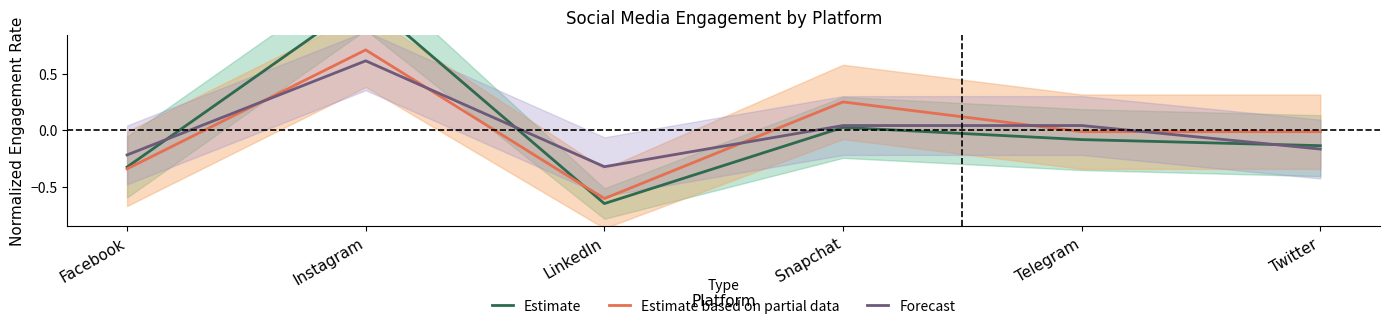

True or false: Estimate based on partial data has a value of -0.0 at Telegram.

False